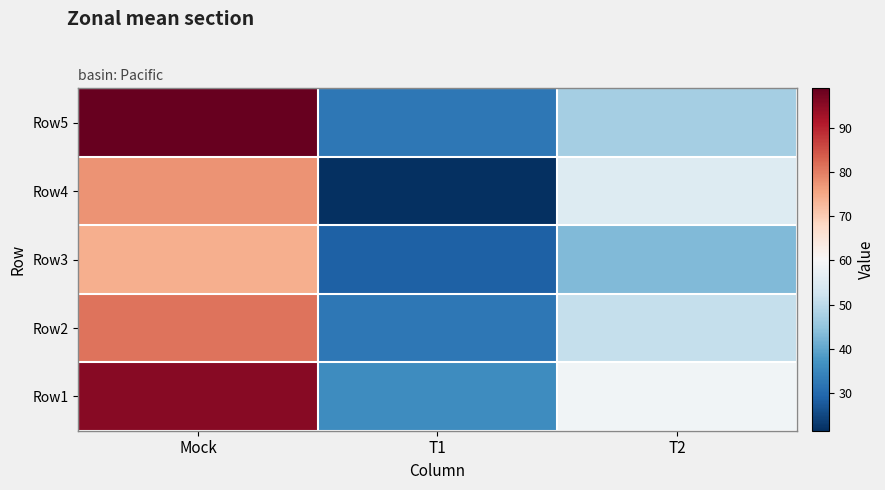

Rank the series by their average value, from highest to lowest.

Row1, Row5, Row2, Row4, Row3